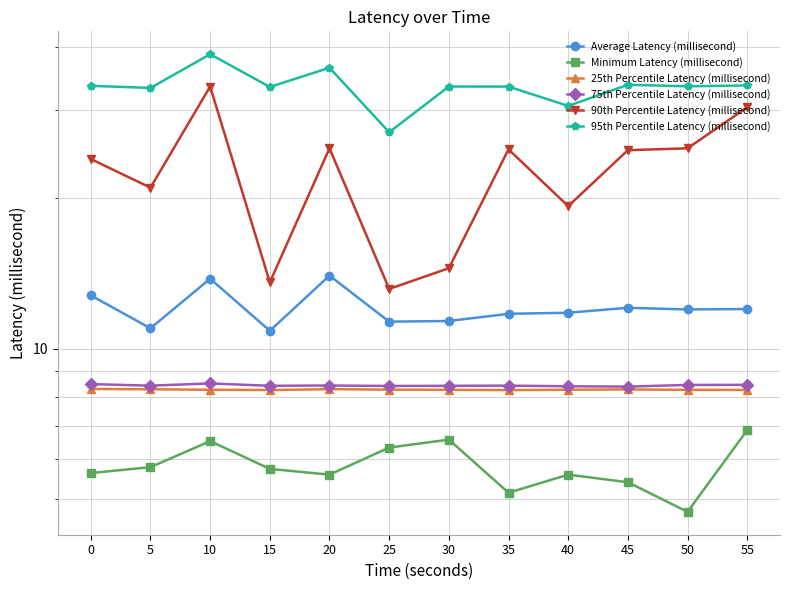

How many data points in 90th Percentile Latency (millisecond) are above 24?

6